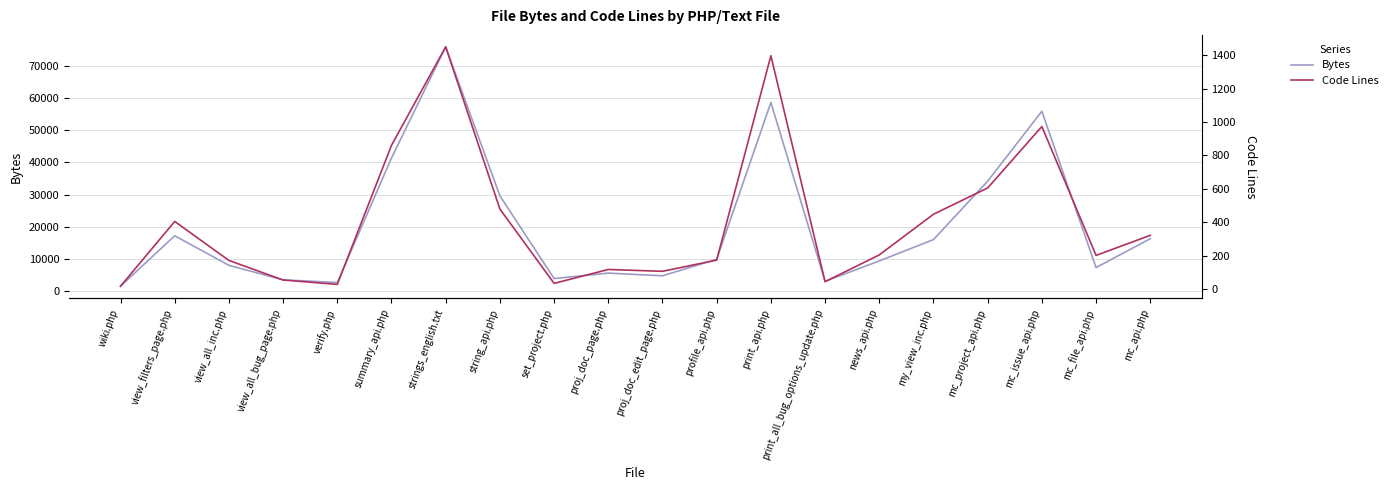

Is the value of Bytes at verify.php greater than the value of Code Lines at mc_file_api.php?

Yes